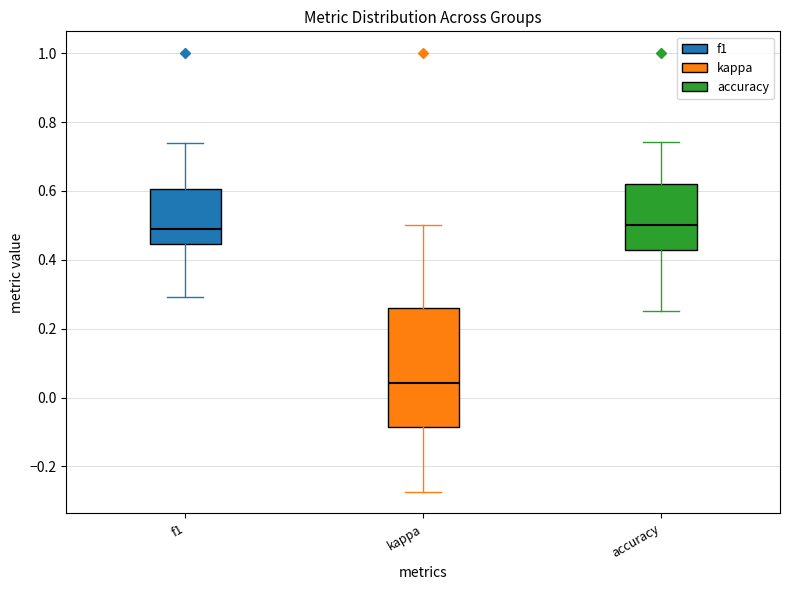

Reading left to right, transcribe this box plot: for each box, give where its median line is, the range the box spans, and where its two whiskers end, as read against the y-axis. The values are not printed on the chart, so give them approximately, as read against the axis.

f1: median 0.48, box 0.44 to 0.60, whiskers 0.30 to 0.74
kappa: median 0.04, box -0.08 to 0.26, whiskers -0.28 to 0.50
accuracy: median 0.50, box 0.42 to 0.62, whiskers 0.26 to 0.74